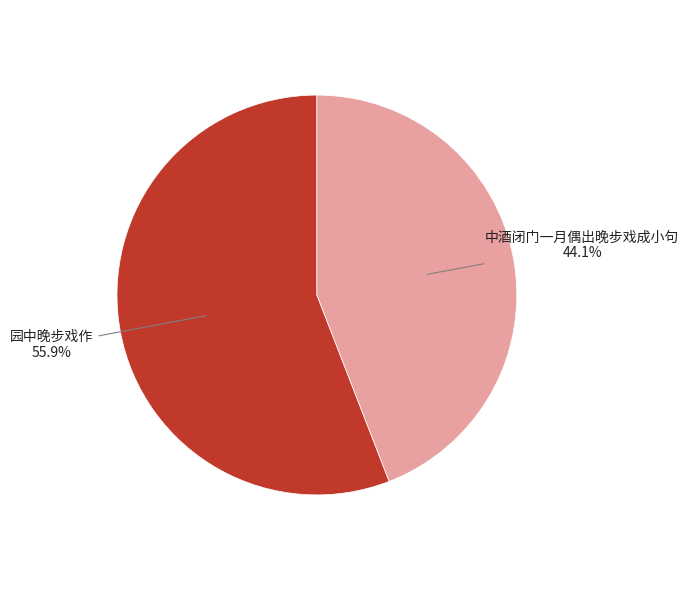

Does 园中晚步戏作 account for over 50% of the chart?

Yes